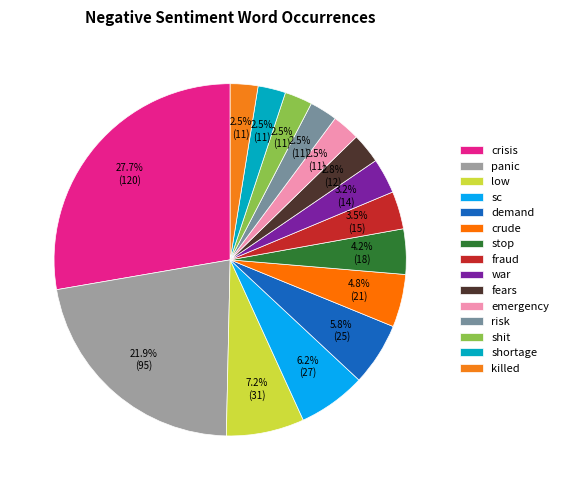

Which has a higher value, crisis or stop?

crisis